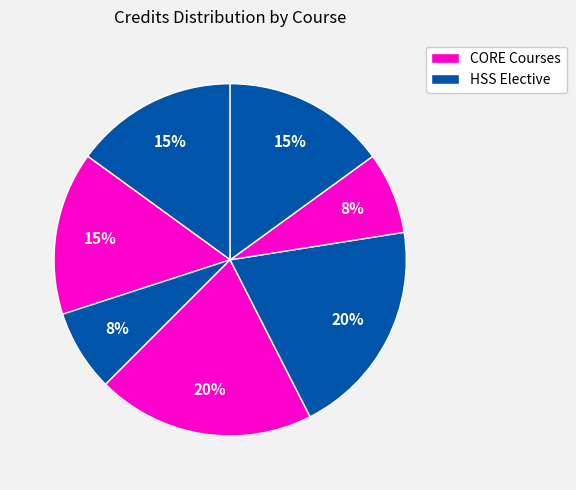

To the nearest percent, what is the difference between the largest and smallest slice percentages?

12%